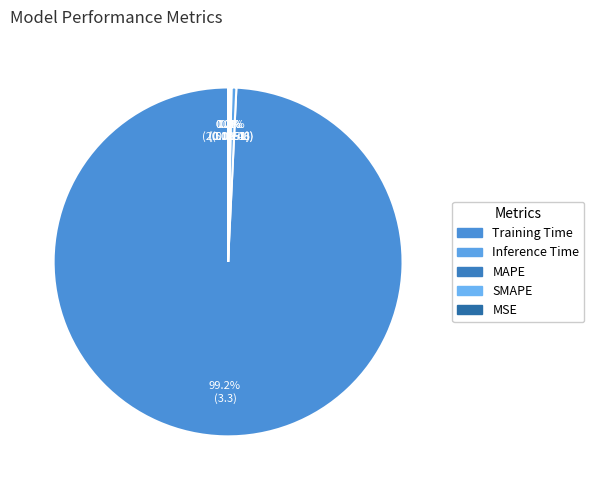

Rank the categories by value from lowest to highest.

MSE, MAPE, SMAPE, Inference Time, Training Time